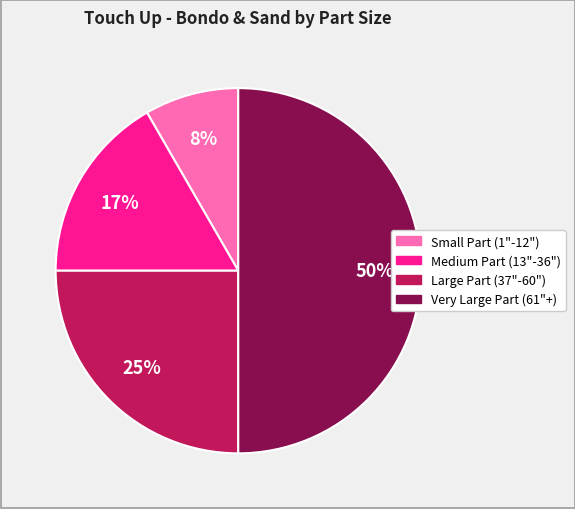

Is it true that Small Part (1"-12") is 22% of the pie?

False